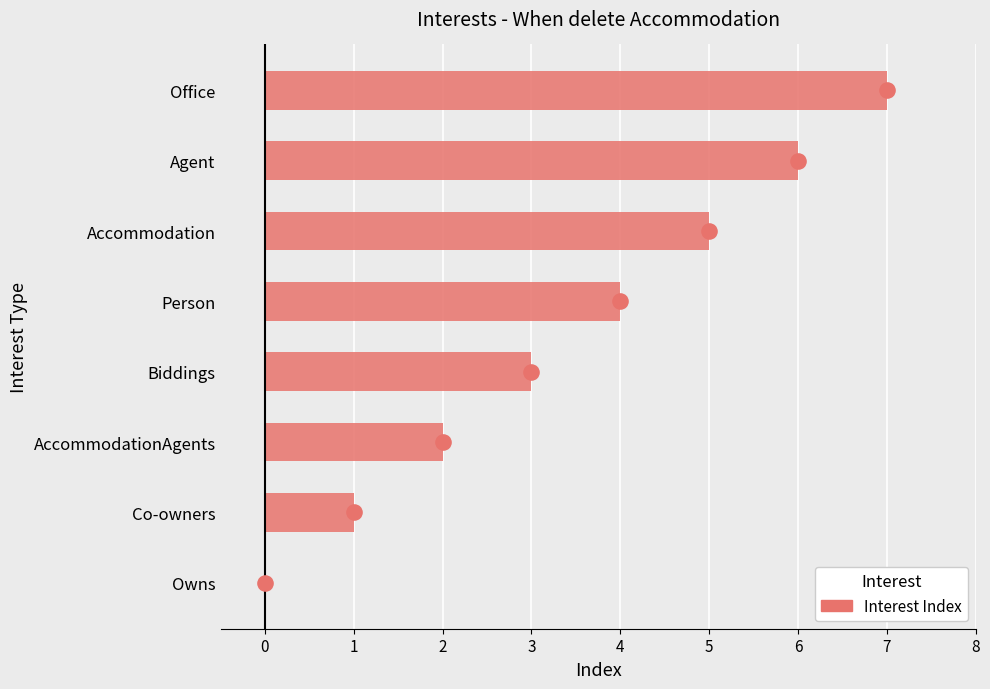

What is the ratio of the value at 6 to the value at 5?

1.2